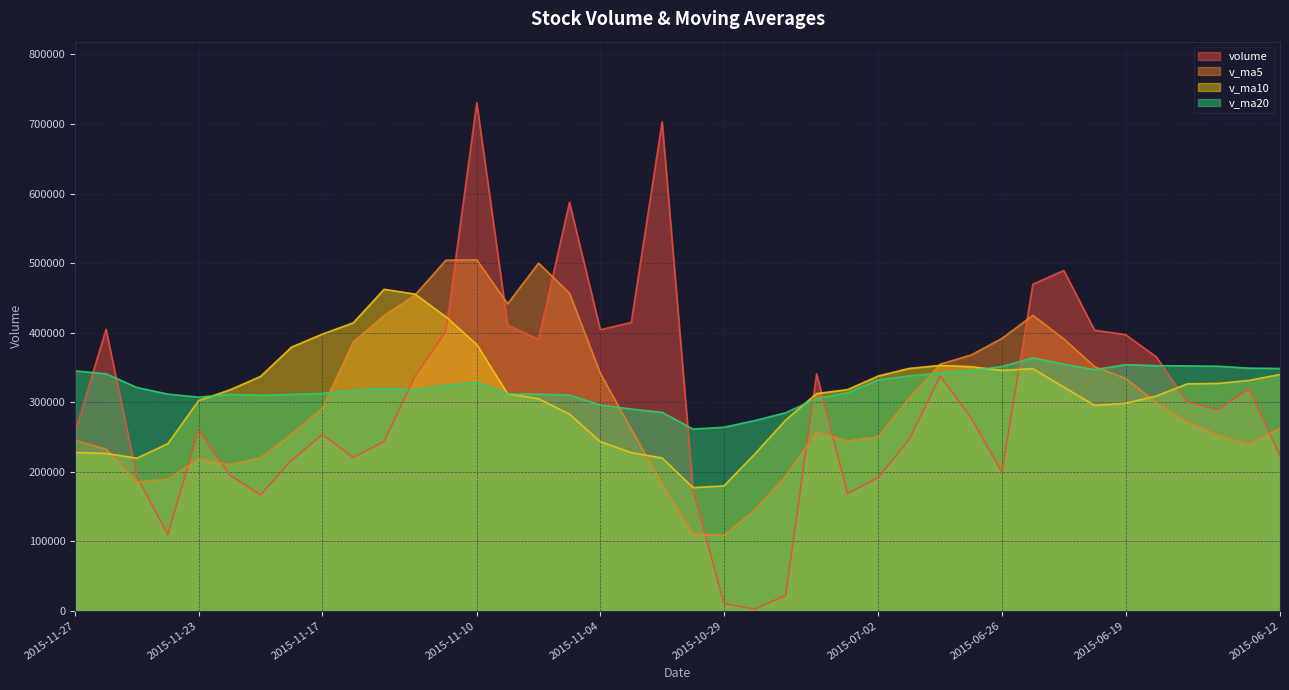

What is the spread (max minus min) of values at 2015-11-17?

144502.2